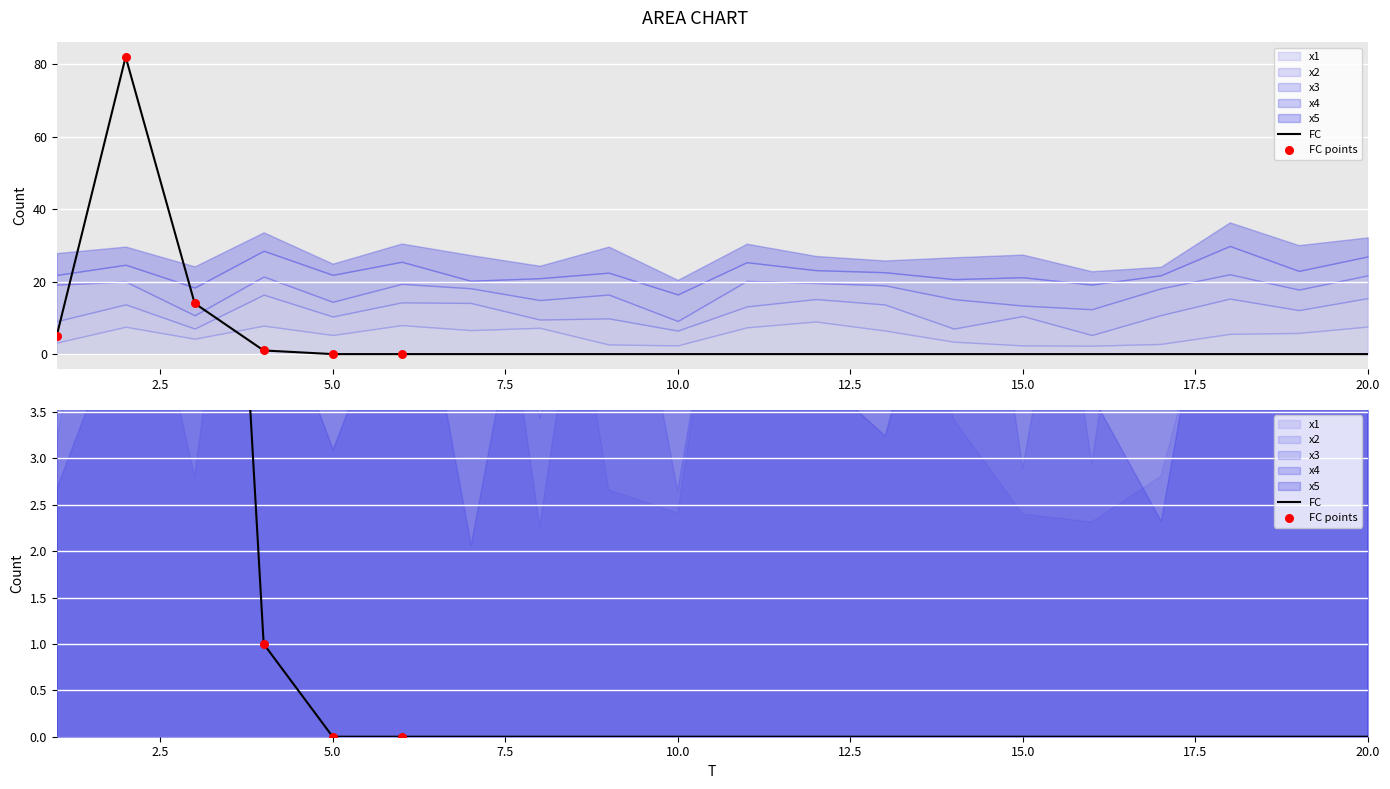

At how many categories does at least one series exceed 45?

1